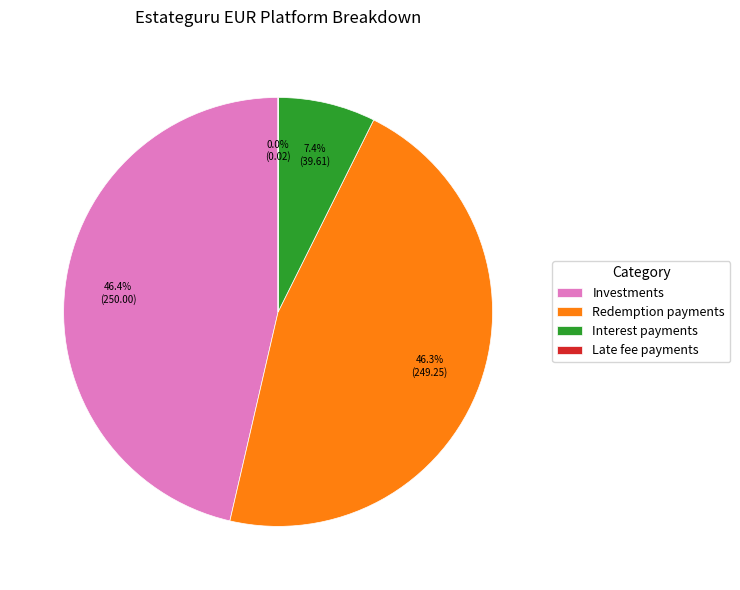

Is there a majority slice in this chart?

No